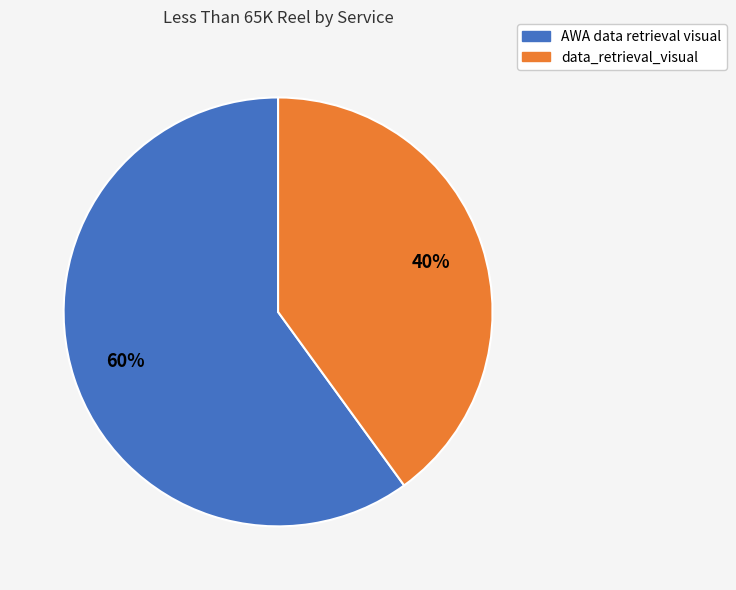

The data_retrieval_visual slice represents 40% of the pie. True or false?

True